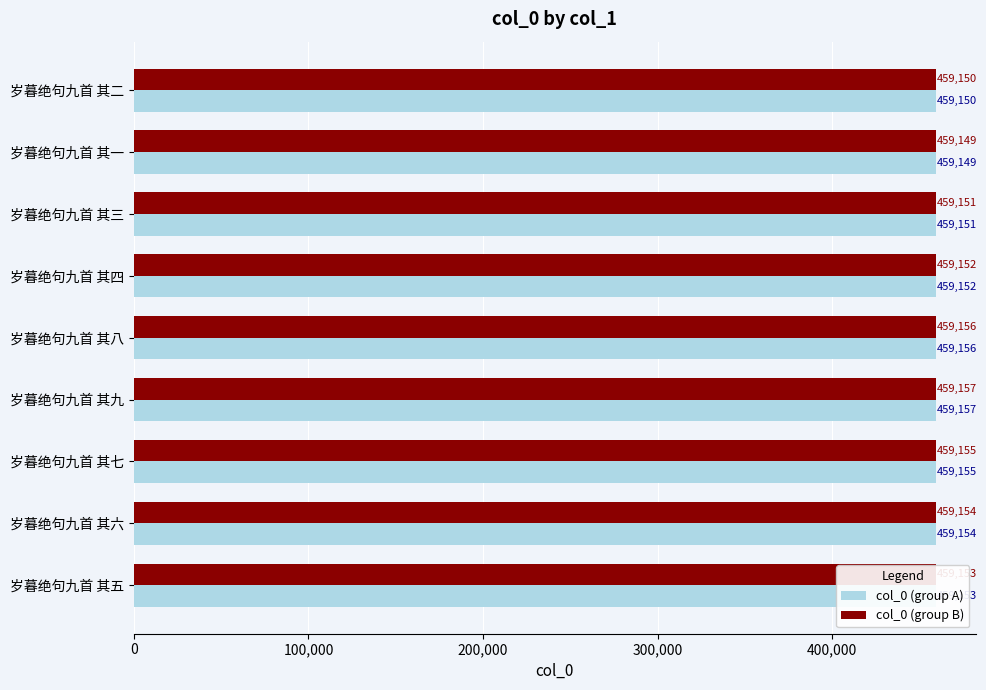

The col_0 (group B) series shows 288461 at 岁暮绝句九首 其四. True or false?

False